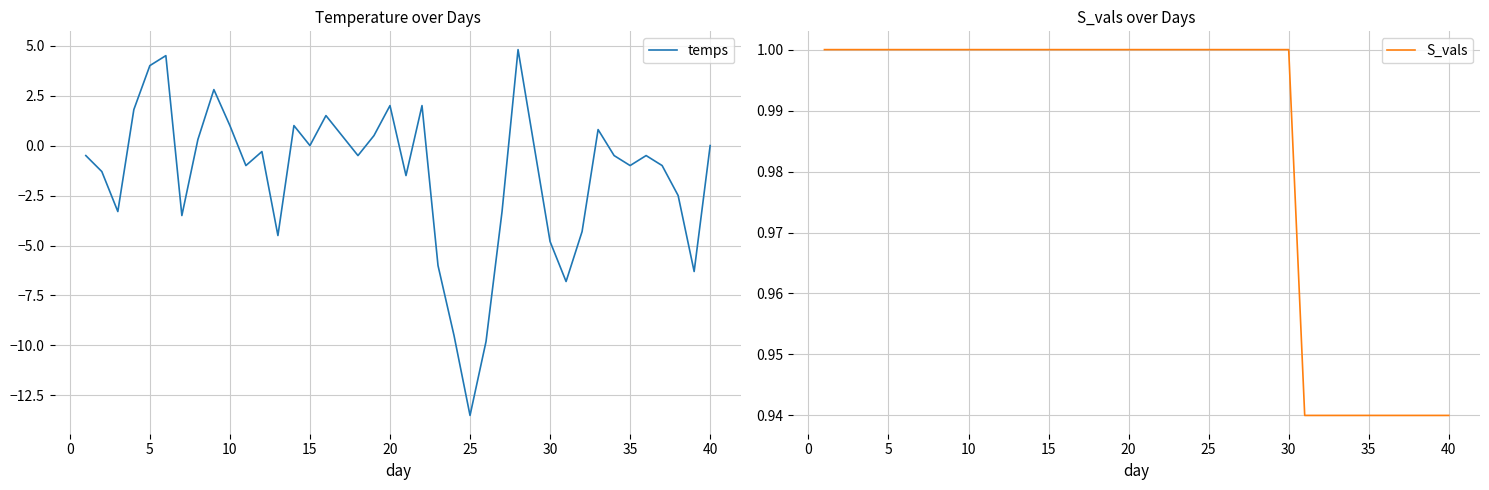

True or false: temps has a value of 7.1 at 15.

False